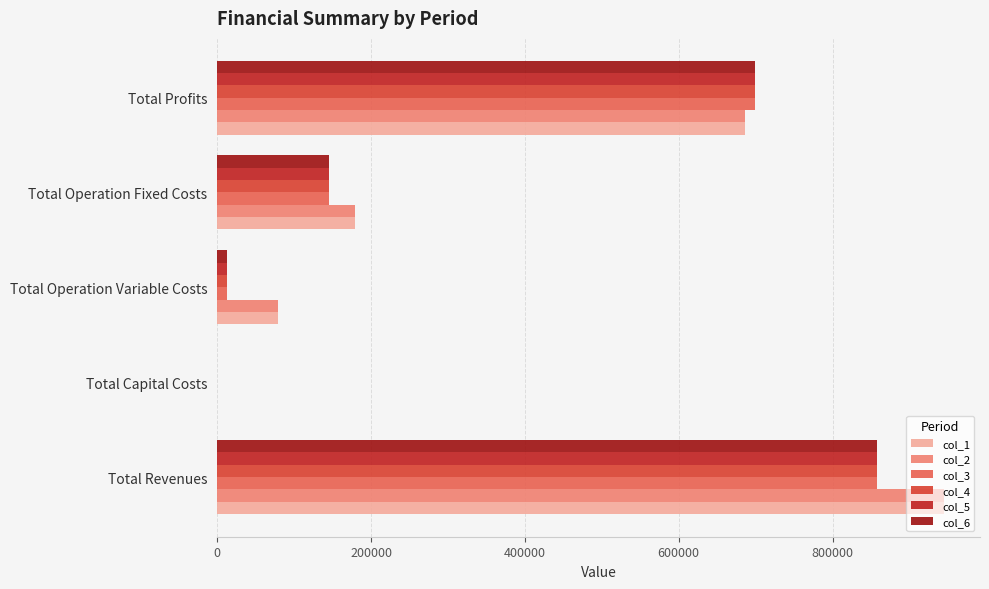

Between Total Revenues and Total Profits, which series saw the biggest shift?

col_1